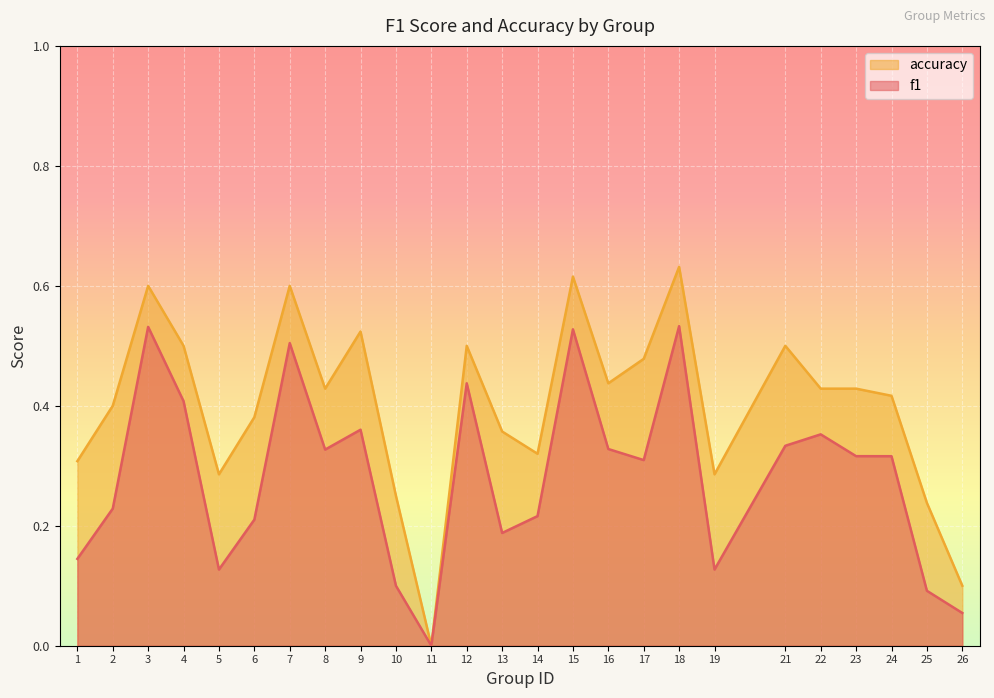

Which series changed the most between 10 and 24?

f1